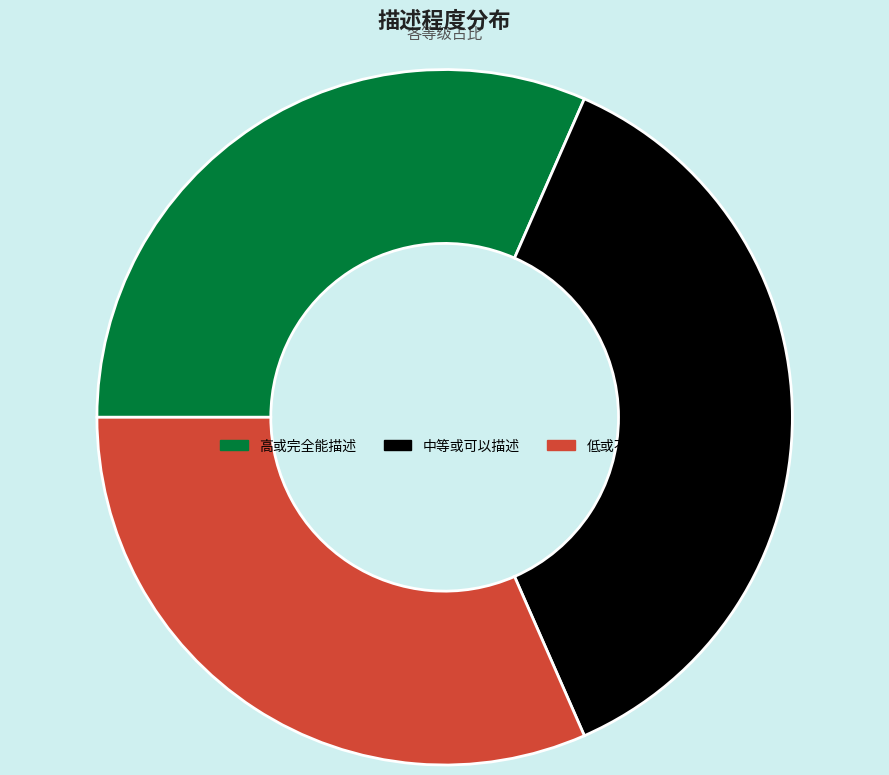

The 中等或可以描述 slice represents 37% of the pie. True or false?

True